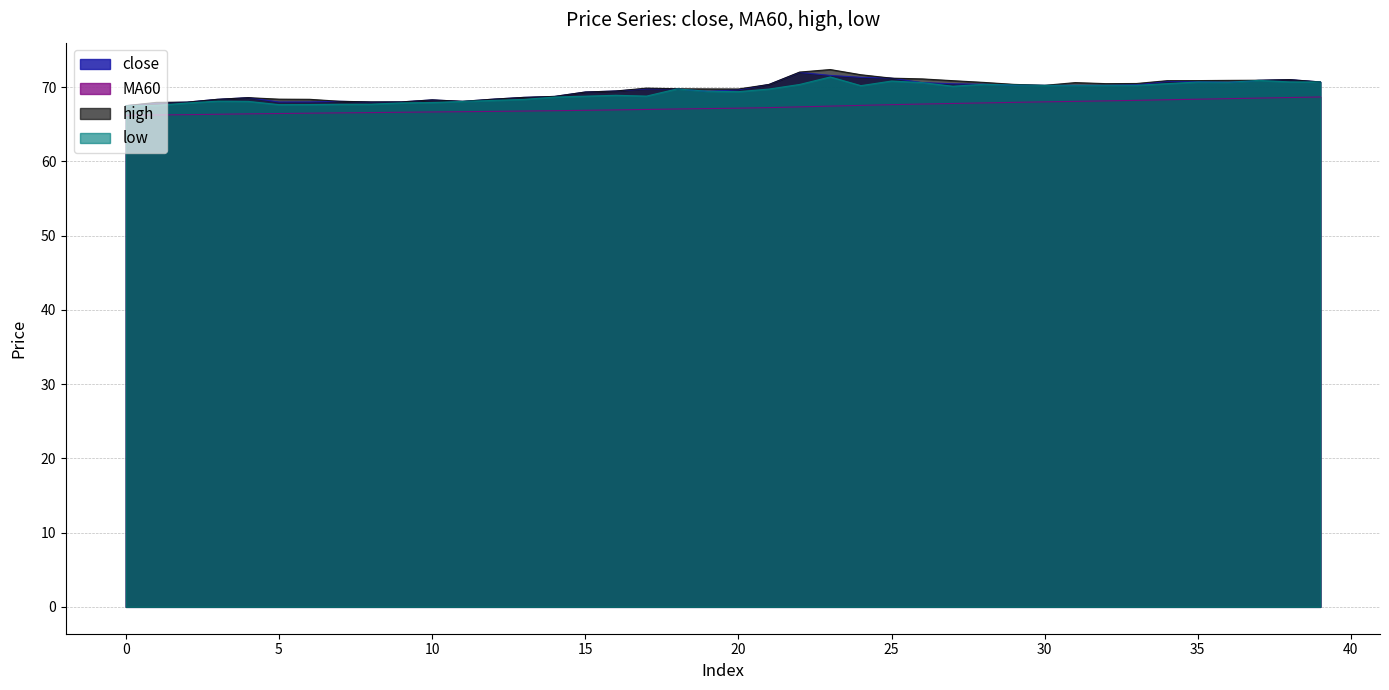

Which series has the largest total across all categories?

high